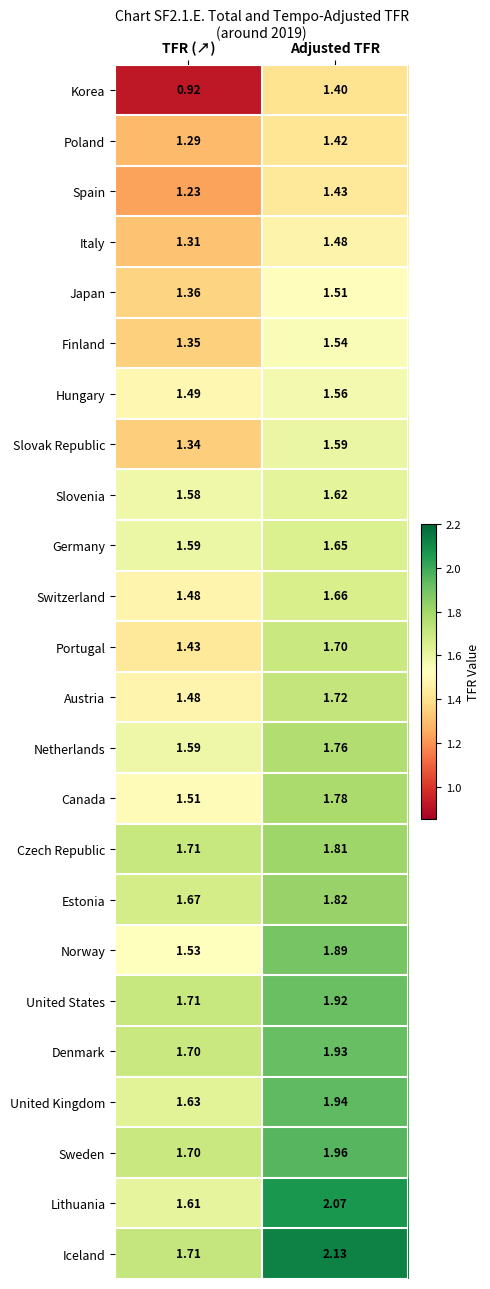

At which label does Germany reach its peak?

Adjusted TFR